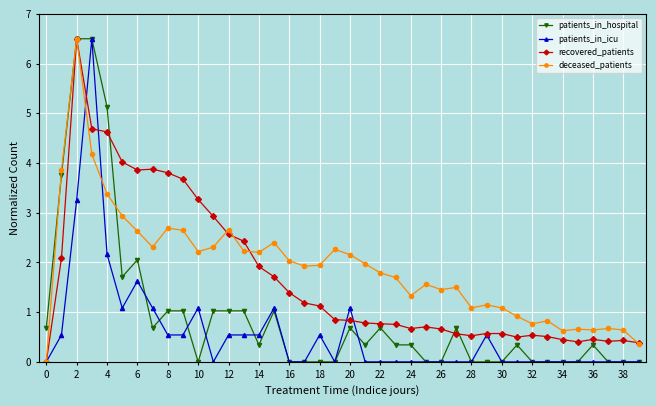

What is the maximum value for patients_in_hospital?

6.5